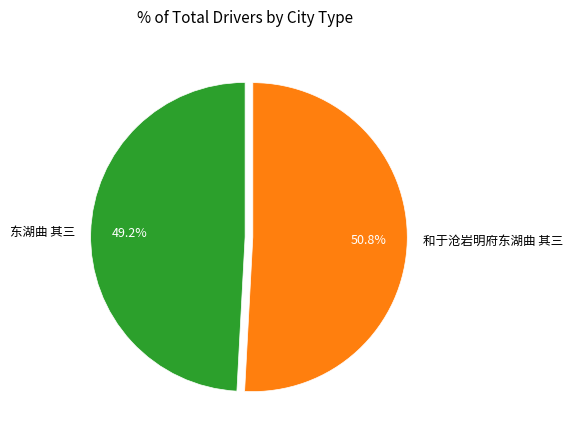

To the nearest percent, what portion does 东湖曲 其三 represent?

49%